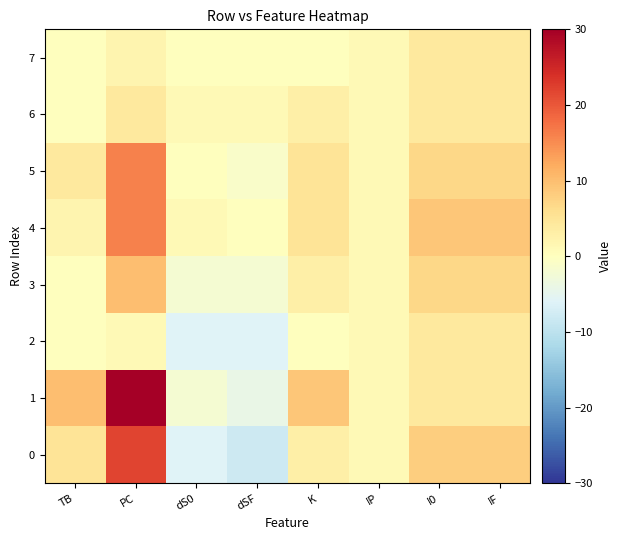

At how many categories does at least one series exceed 29?

1